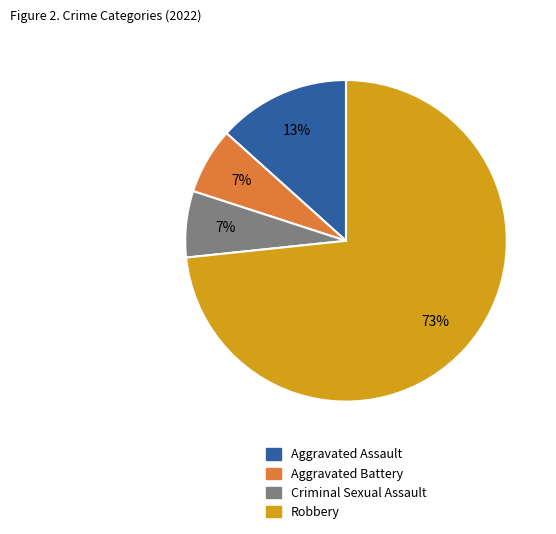

What is the majority slice?

Robbery